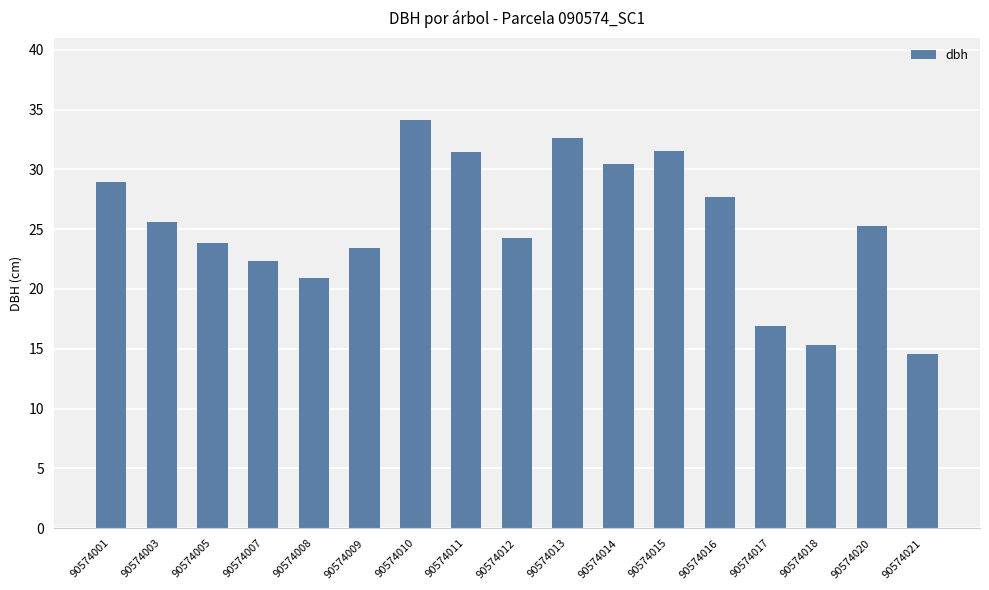

What is the ratio of the value at 90574007 to the value at 90574020?

0.9